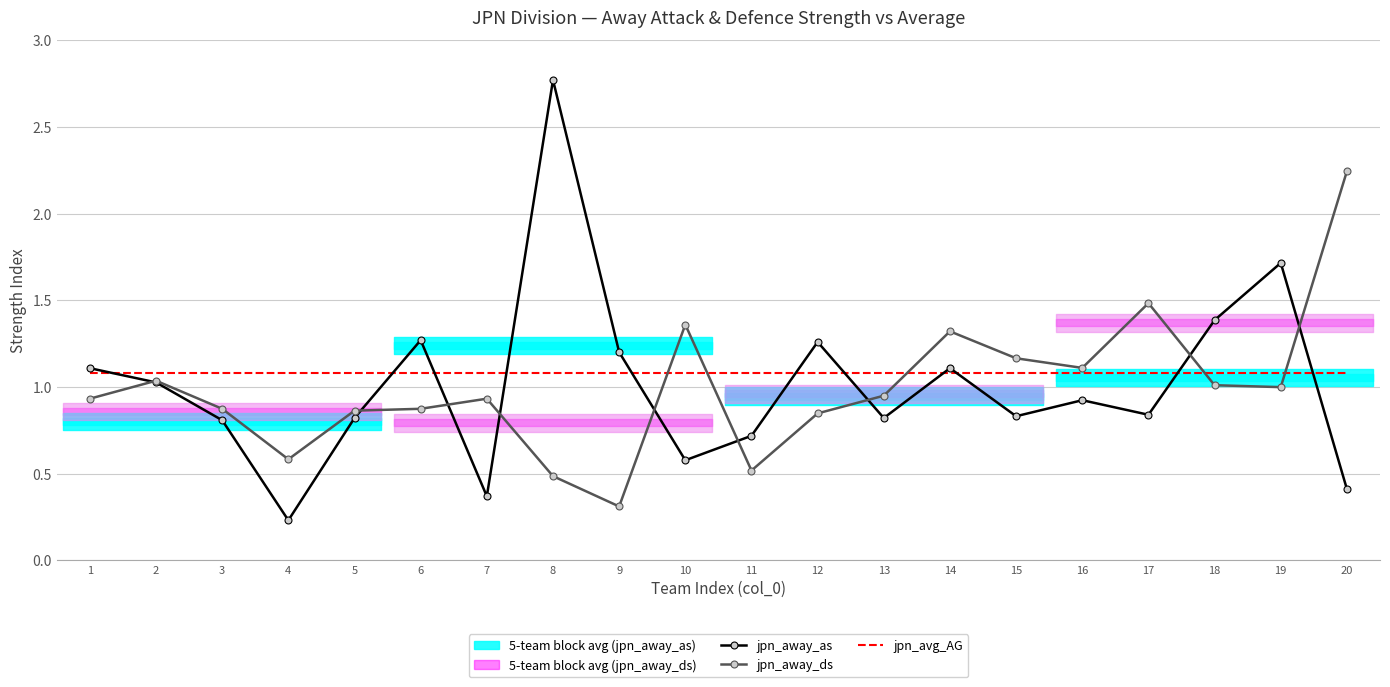

Which series has the widest spread of values?

jpn_away_as